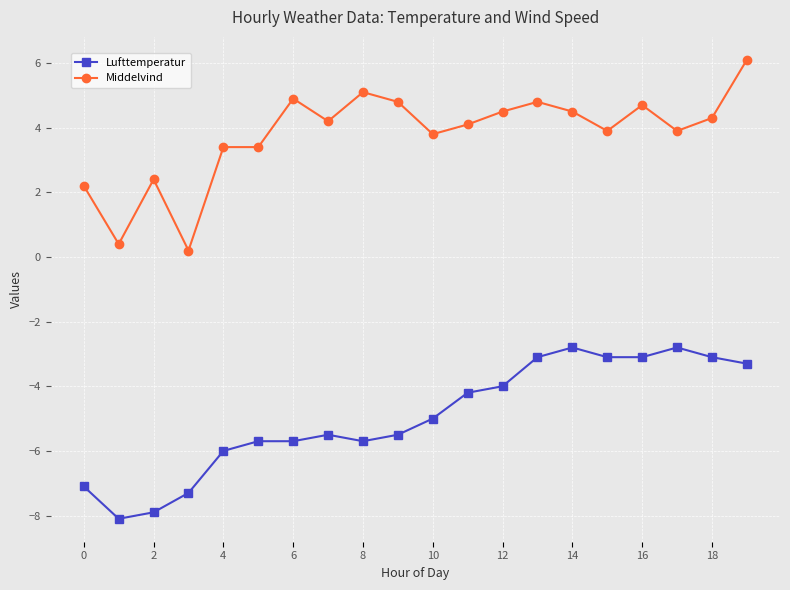

What is the difference between the second highest and second lowest values in the Lufttemperatur series?

5.1